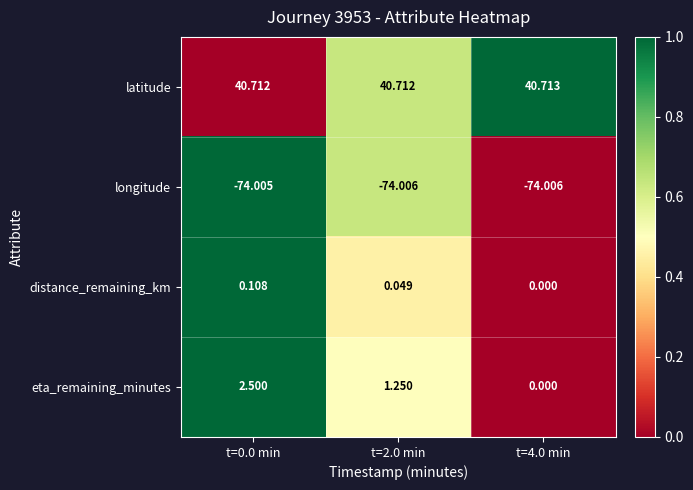

Which series changed the most between t=0.0 min and t=2.0 min?

eta_remaining_minutes